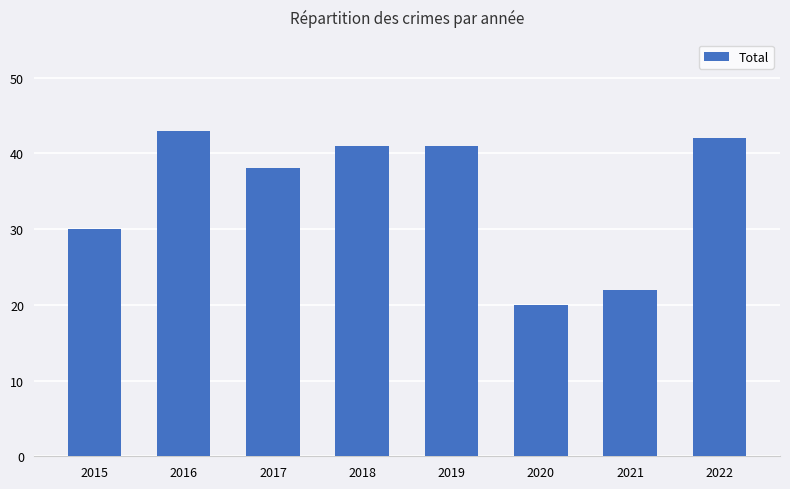

How many distinct data groups are displayed?

1